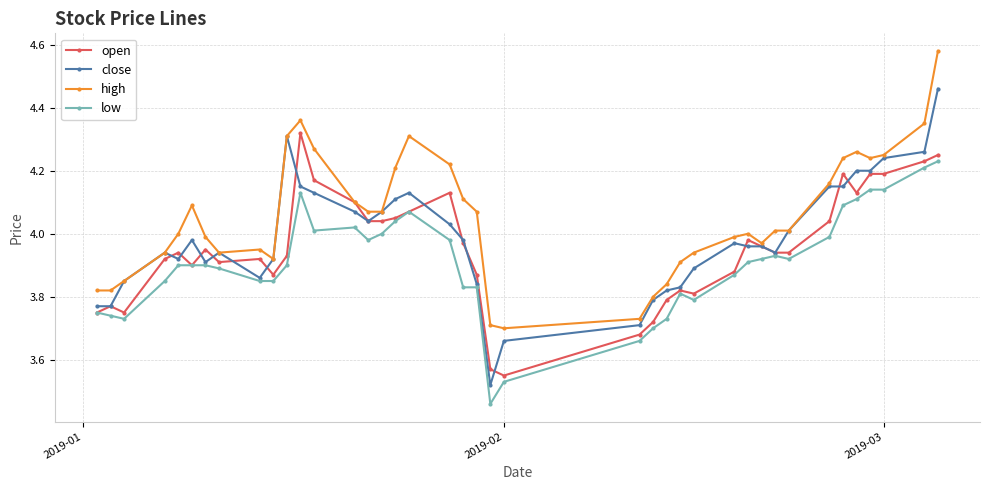

What are all the series names shown in the legend?

open, close, high, low